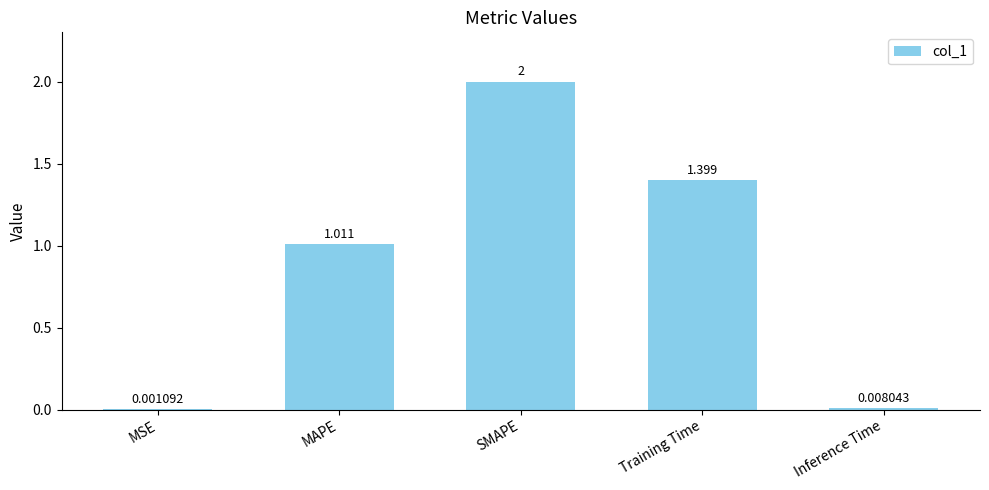

At which category does the chart reach its peak across all series?

SMAPE